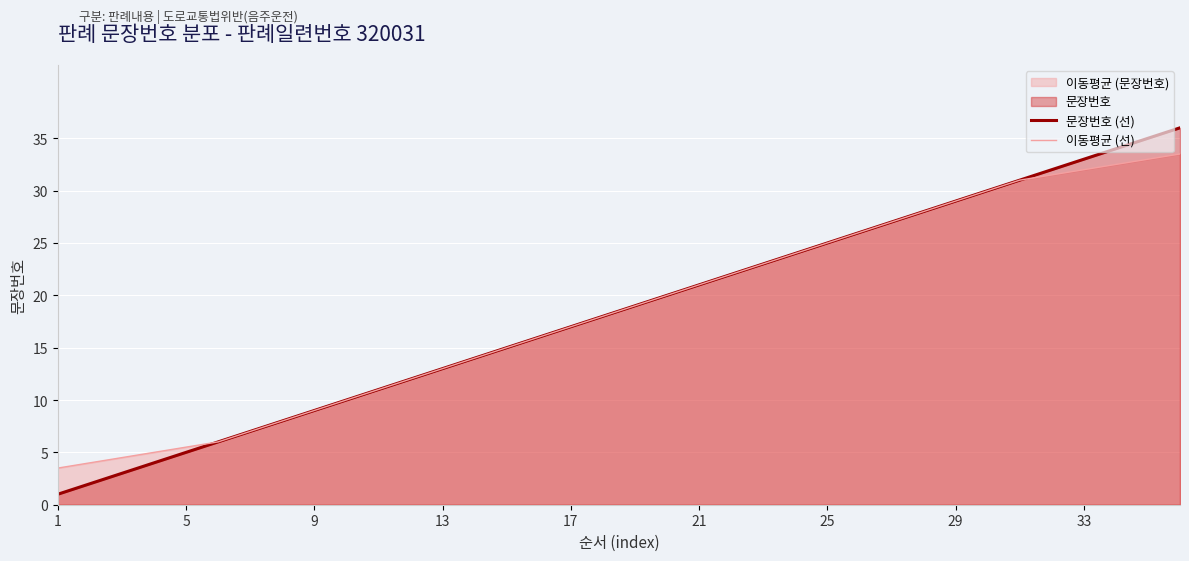

How many values in the 문장번호 (선) series are below 19?

18